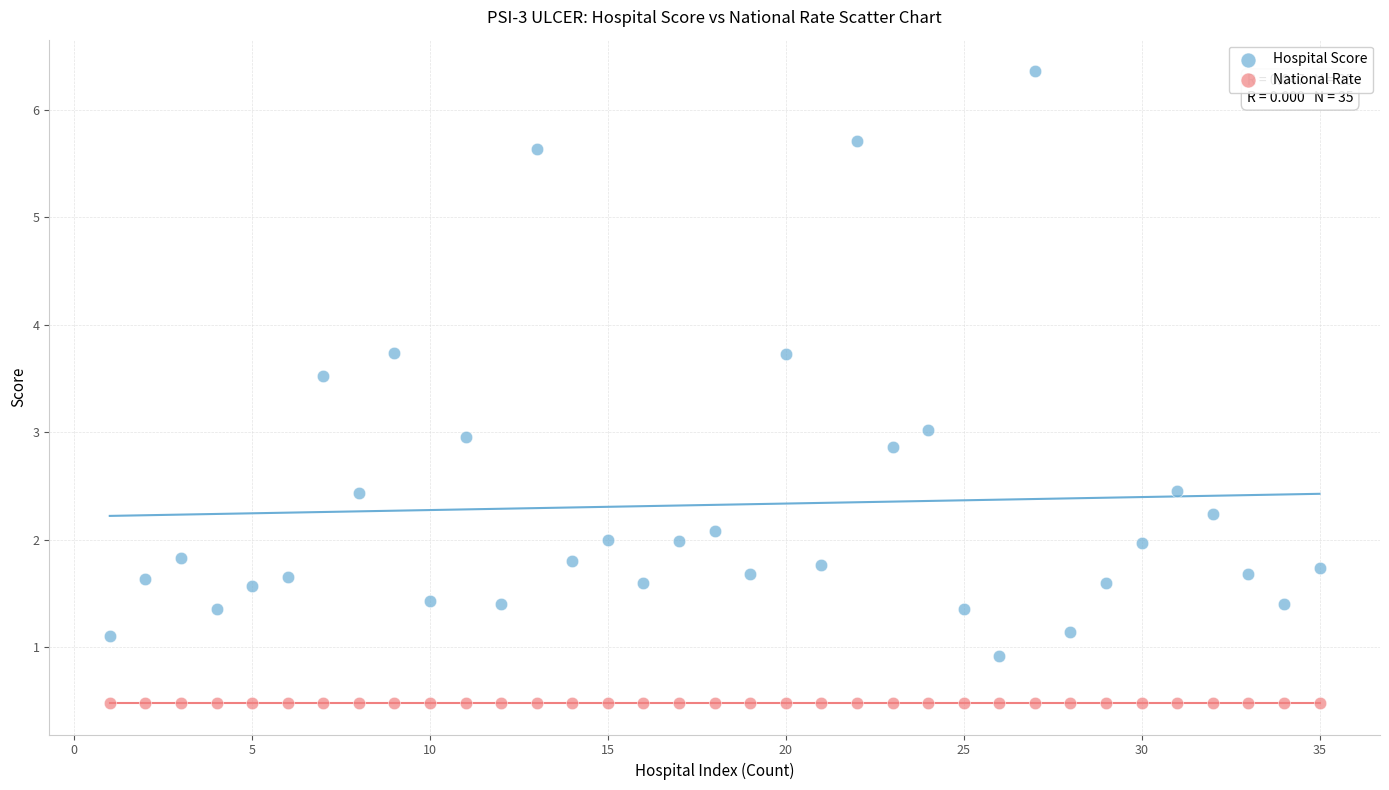

Which series reaches the minimum Y coordinate?

National Rate